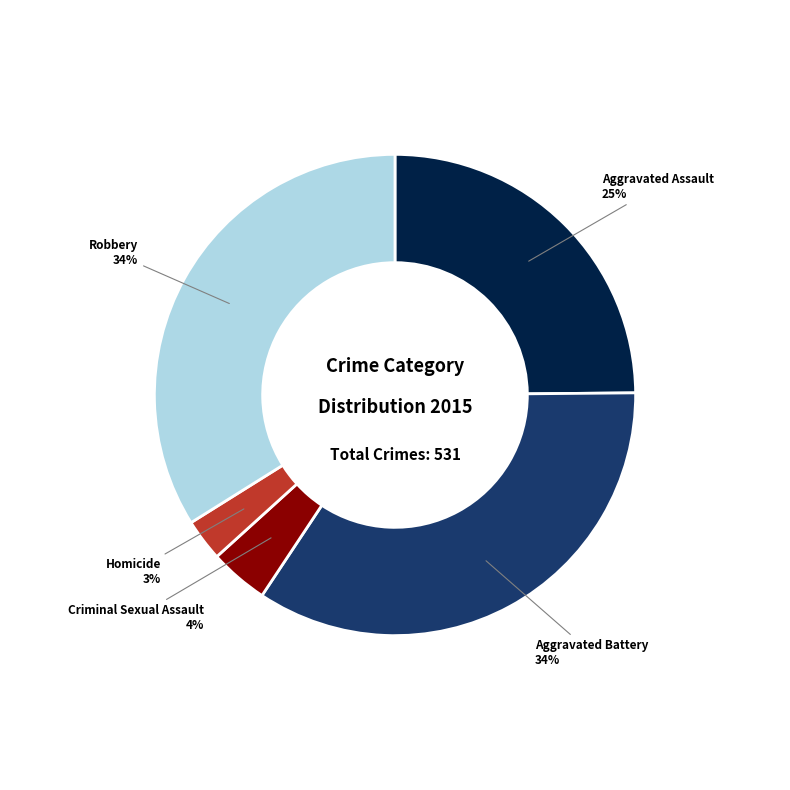

Is the sum of Aggravated Assault and Criminal Sexual Assault greater than half?

No